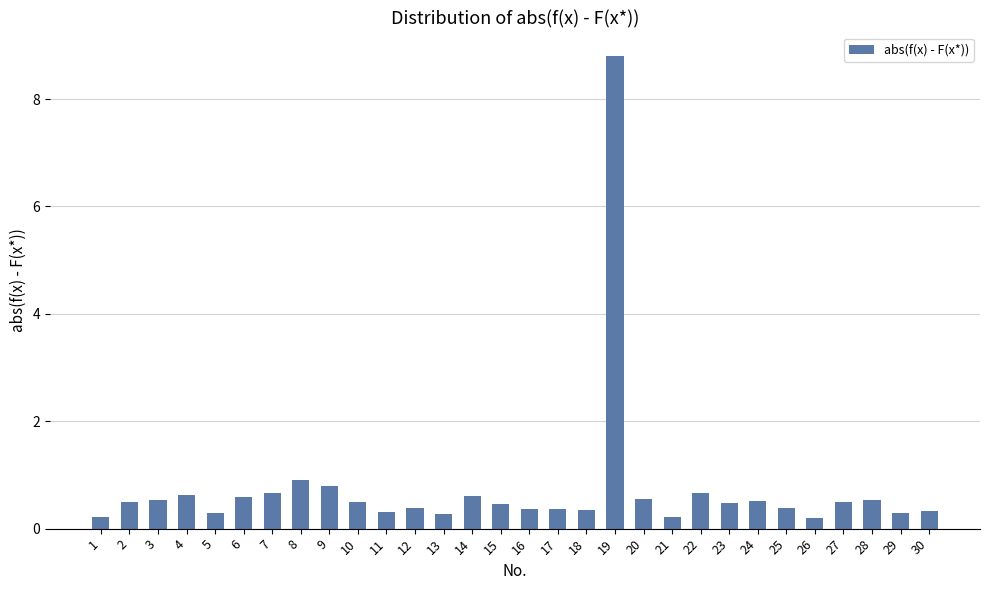

What is the difference between the second highest and minimum values?

0.7